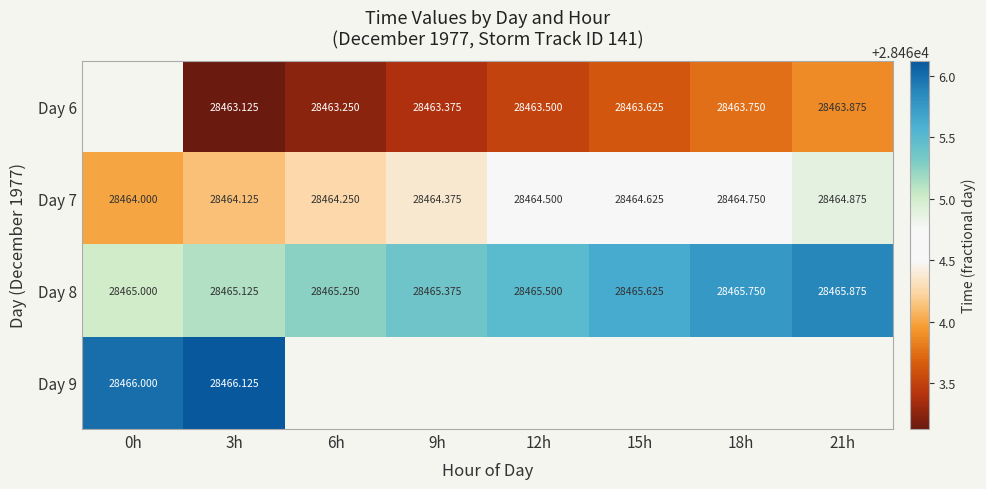

Is it true that Day 7 equals 48719.6 at 12h?

False